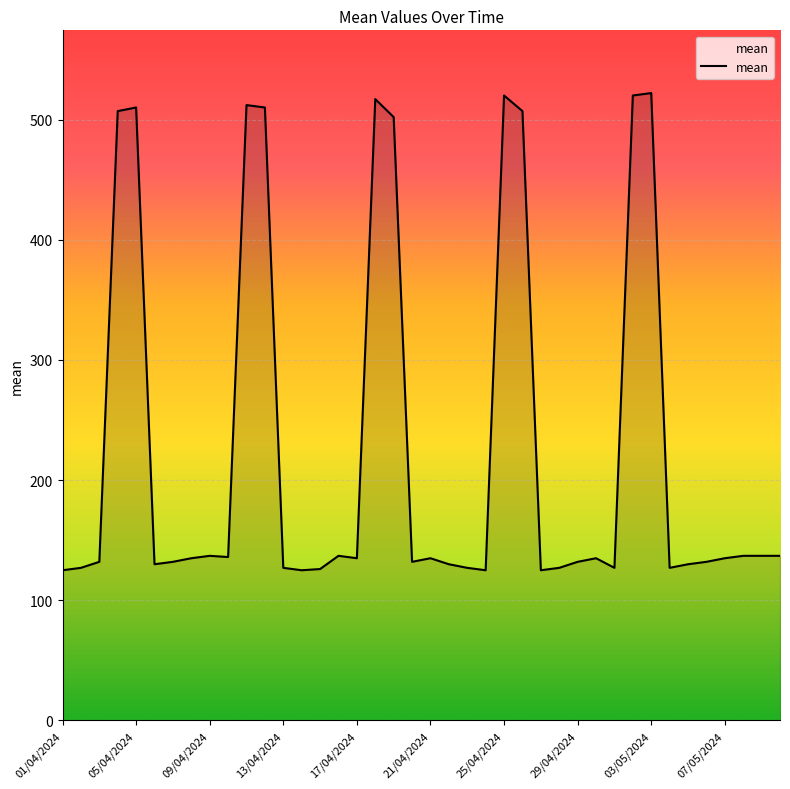

What is the sum of all values?

9061